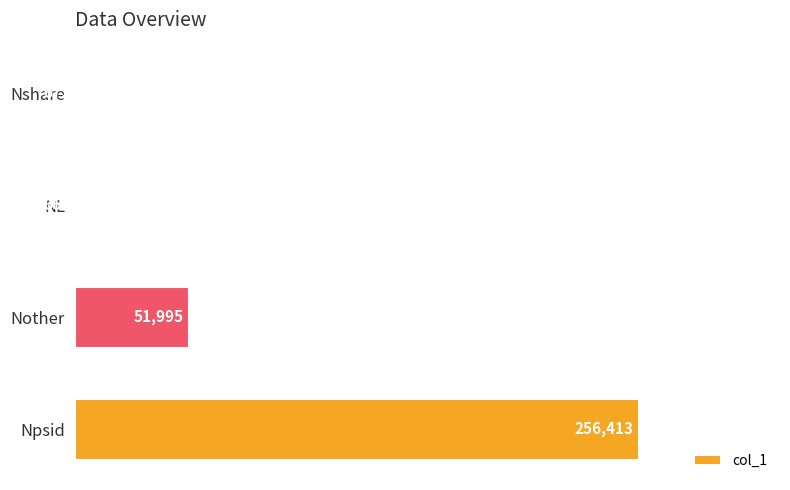

What is the sum of all values?

309744